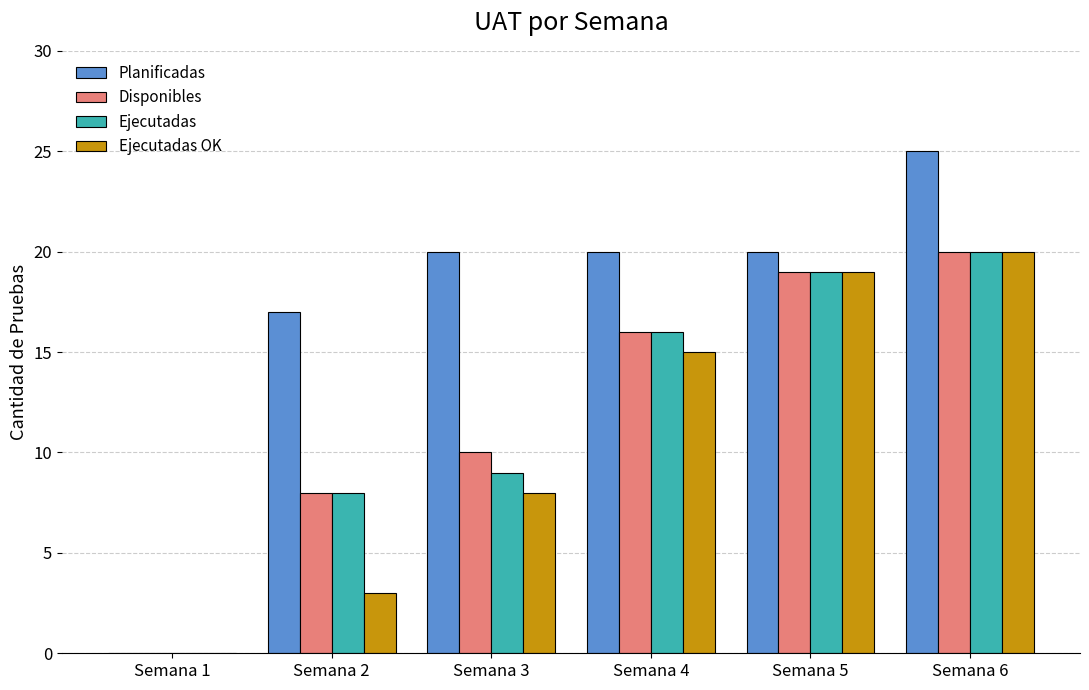

What is the maximum value shown in the chart?

25